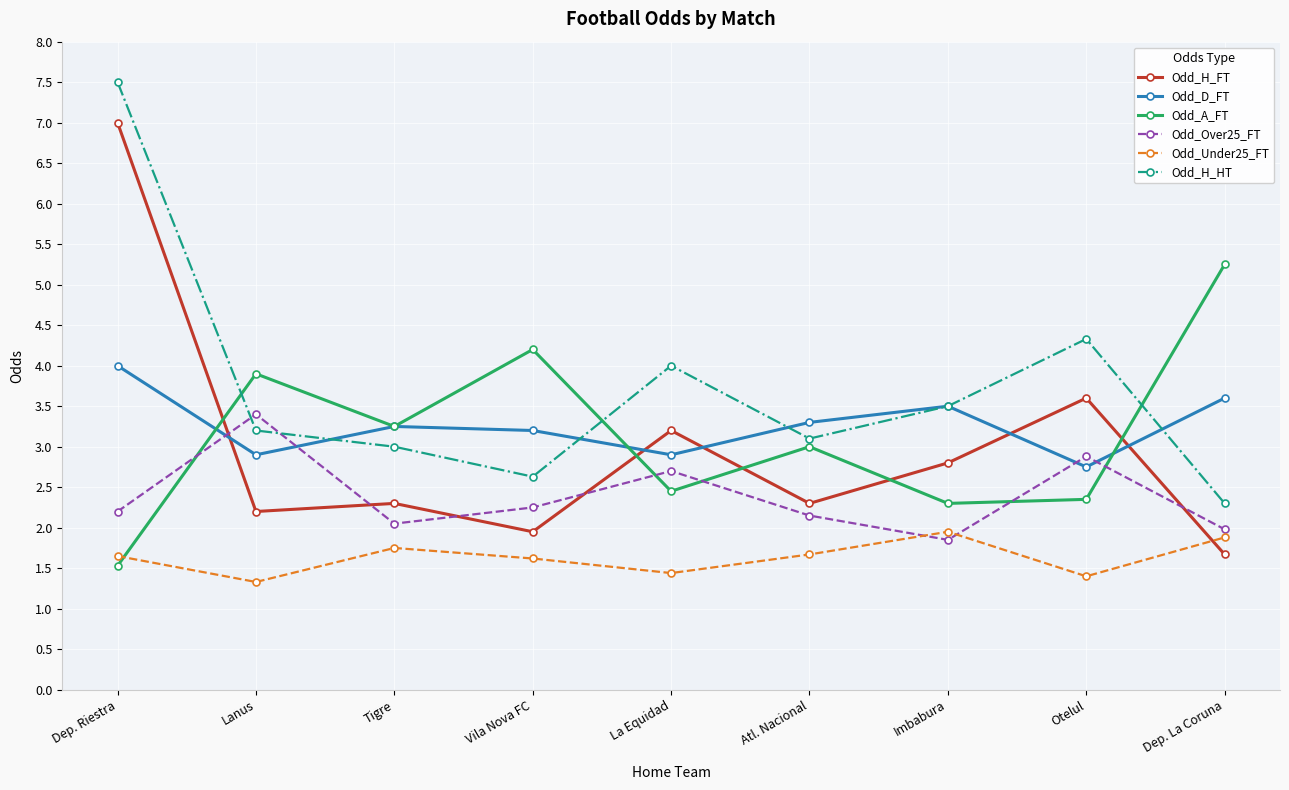

What is the label of the 6th point from the left?

Atl. Nacional